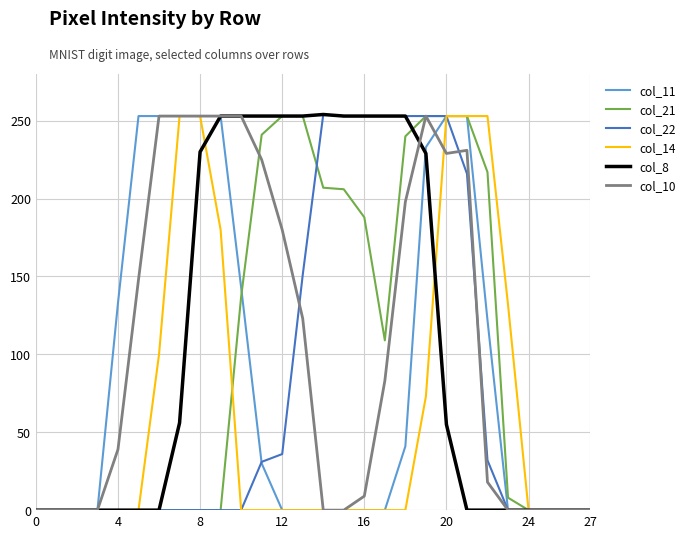

What is the maximum value for col_14?

253